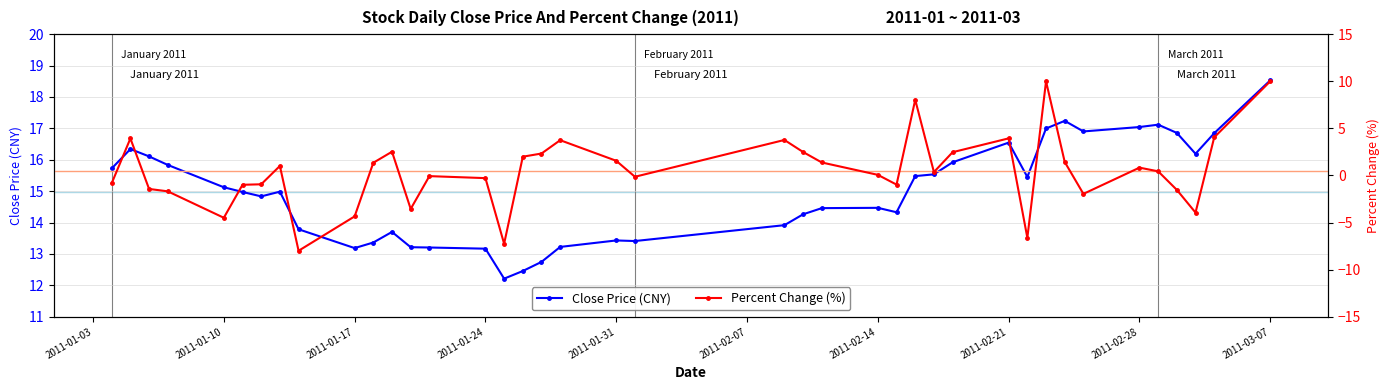

True or false: Close Price (CNY) has more than 1 points higher than both neighbors.

True